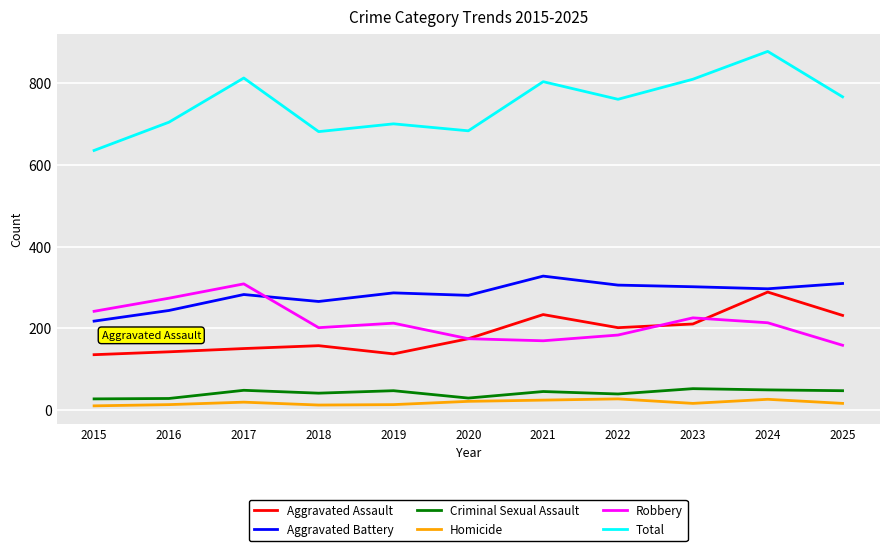

Is this an area chart (filled region under the line)?

No